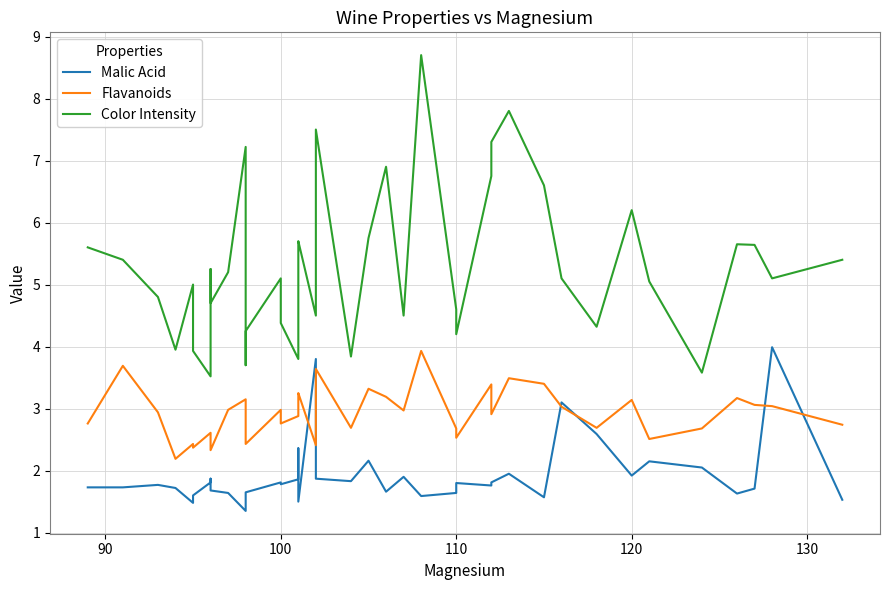

Which series has the largest total across all categories?

Color Intensity